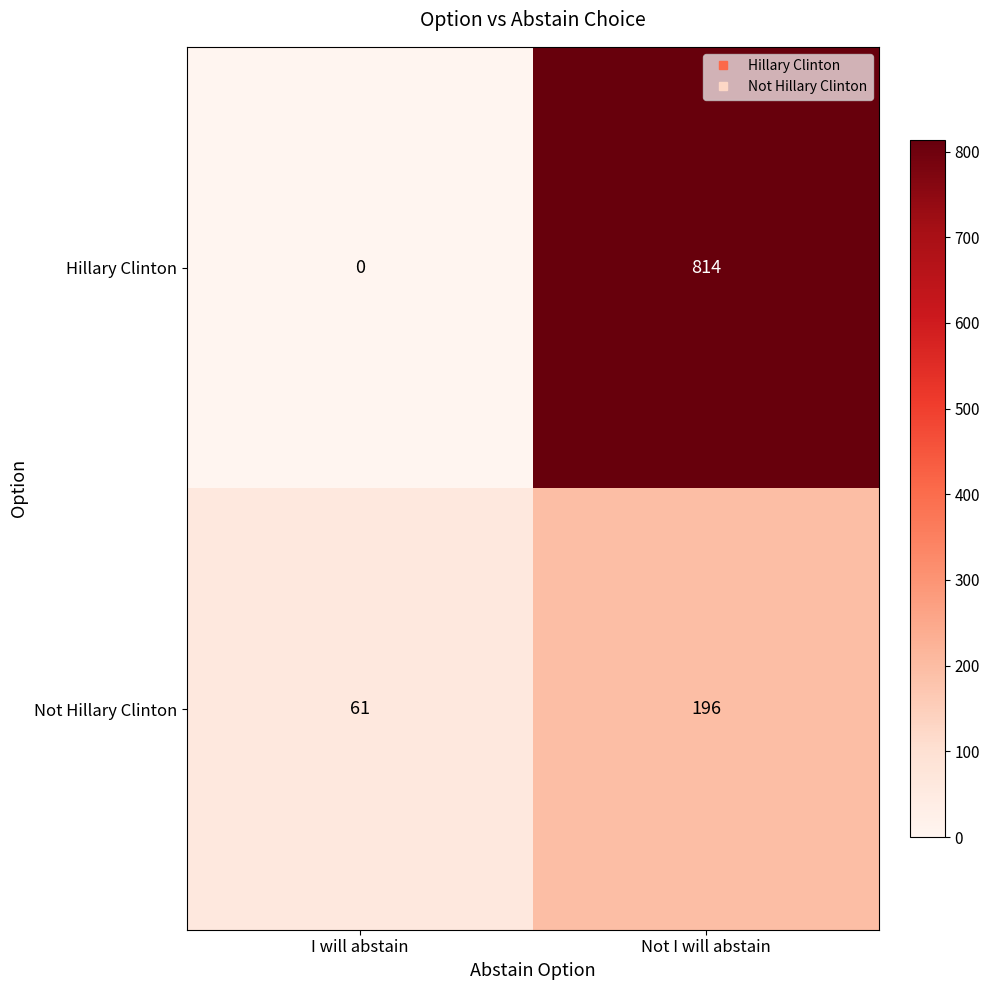

At which category does the chart reach its minimum across all series?

I will abstain